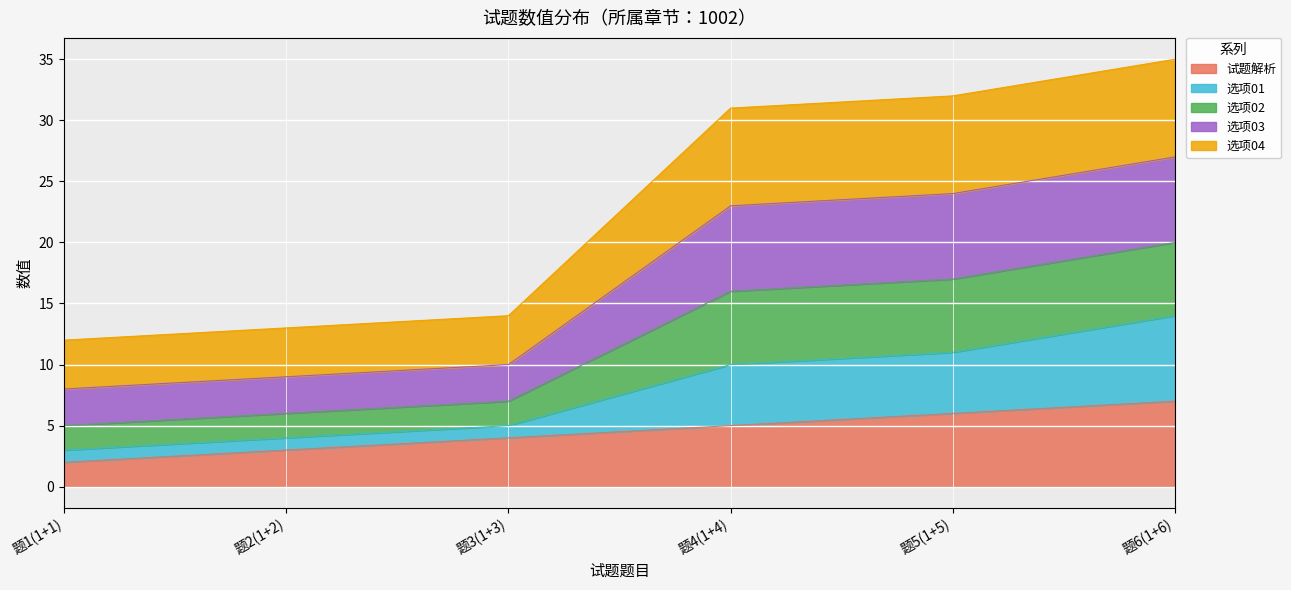

What is the sum of all 试题解析 values?

27